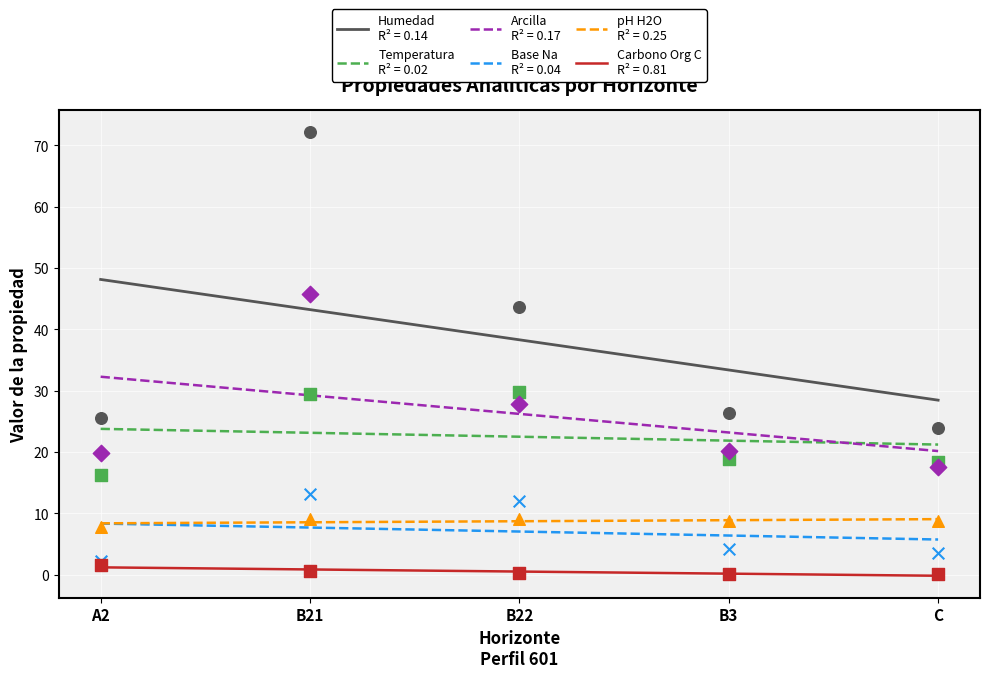

Which series contains the lowest Y value?

Carbono Org C